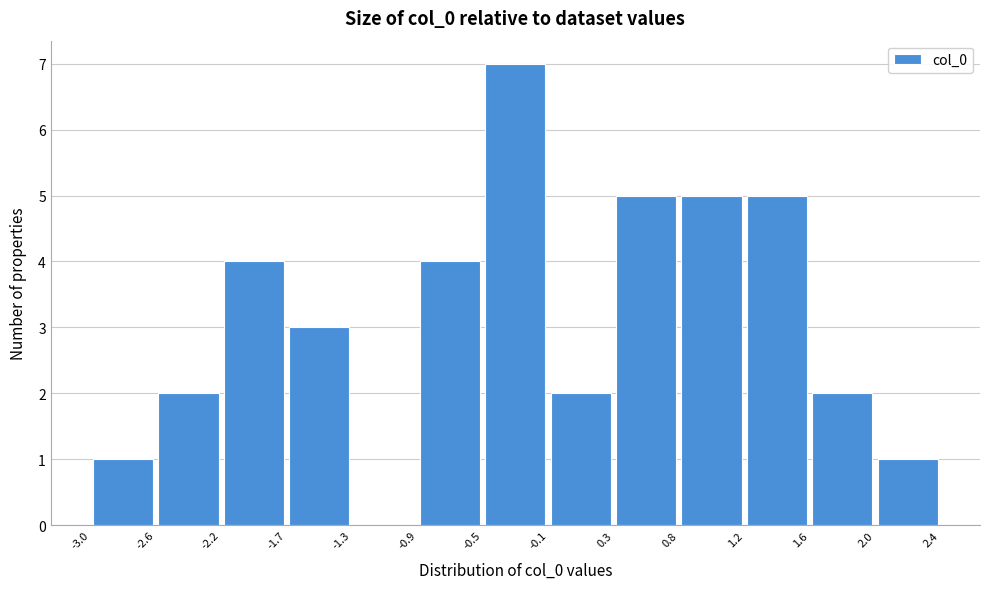

Reading left to right, list every bar in this chart as the range it spans on the x-axis followed by its height. The values are not printed on the chart, so give them approximately, as read against the axis.

-3.0 to -2.6: 1
-2.6 to -2.2: 2
-2.2 to -1.7: 4
-1.7 to -1.3: 3
-1.3 to -0.9: 0
-0.9 to -0.5: 4
-0.5 to -0.1: 7
-0.1 to 0.3: 2
0.3 to 0.8: 5
0.8 to 1.2: 5
1.2 to 1.6: 5
1.6 to 2.0: 2
2.0 to 2.4: 1